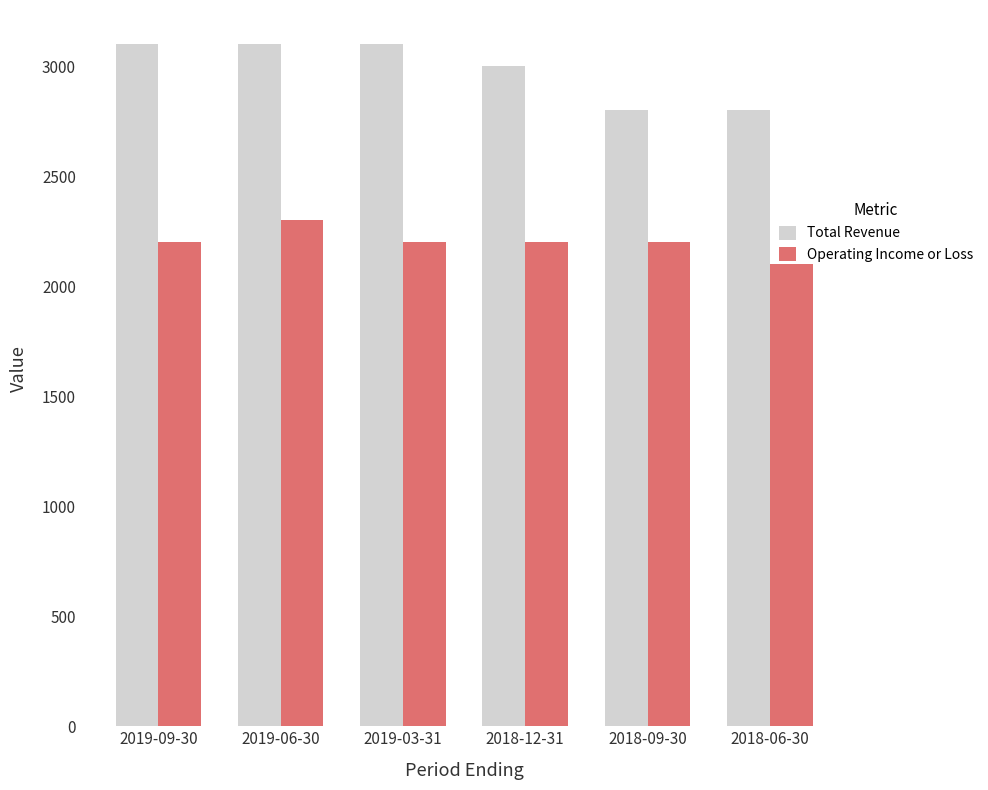

What is the highest value of the Operating Income or Loss series?

2300